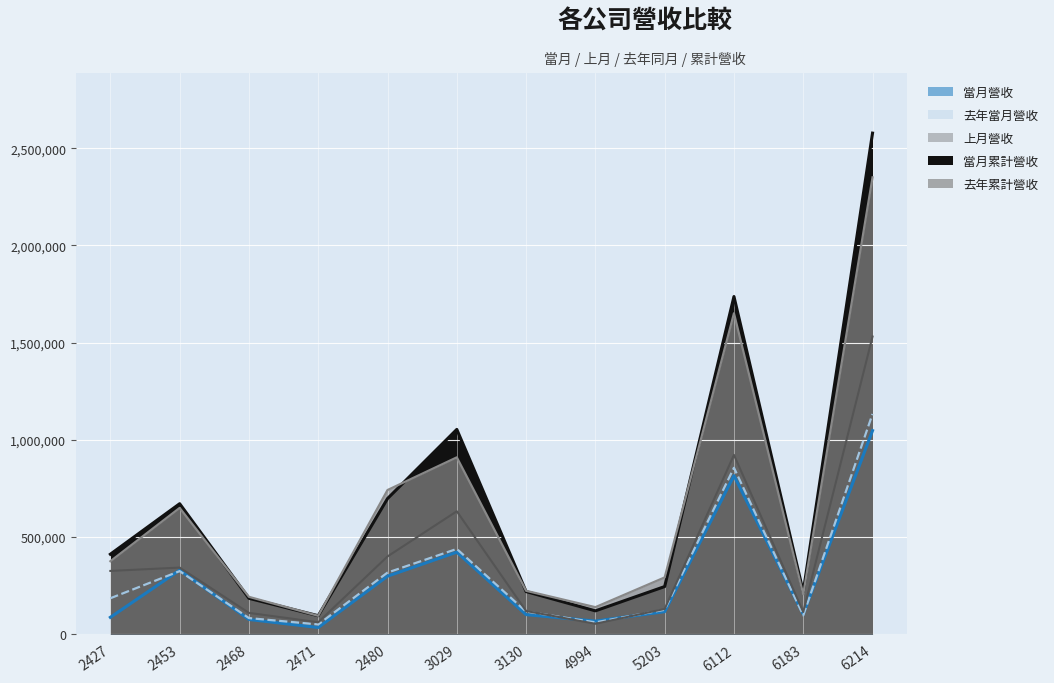

Where is 去年累計營收 nearest to the value 1221966?

3029